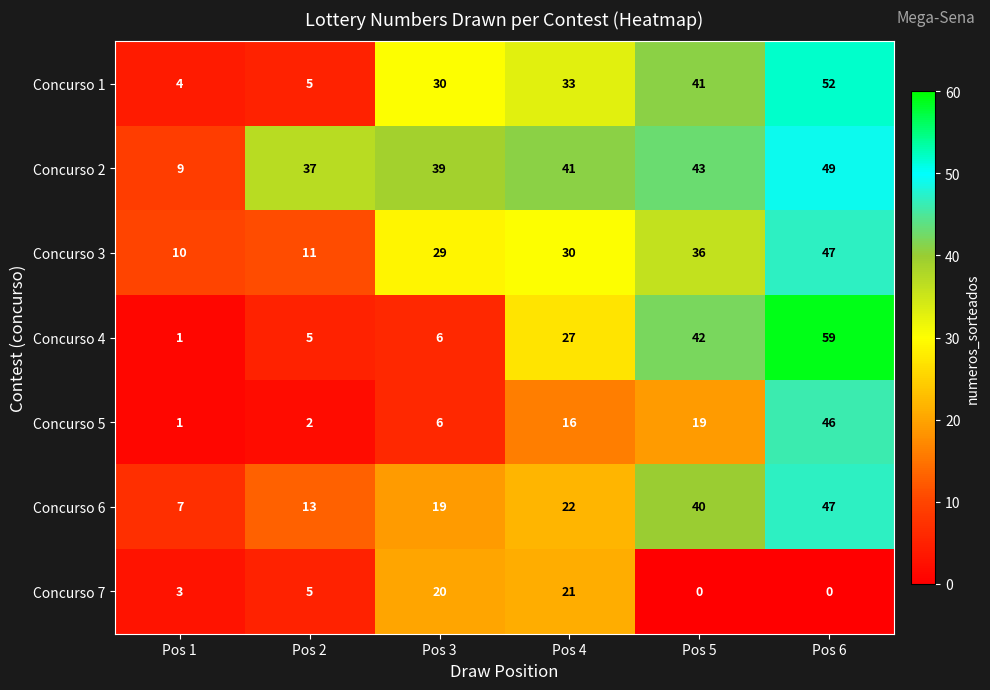

At Pos 4, list the series in order from largest to smallest.

Concurso 2, Concurso 1, Concurso 3, Concurso 4, Concurso 6, Concurso 7, Concurso 5